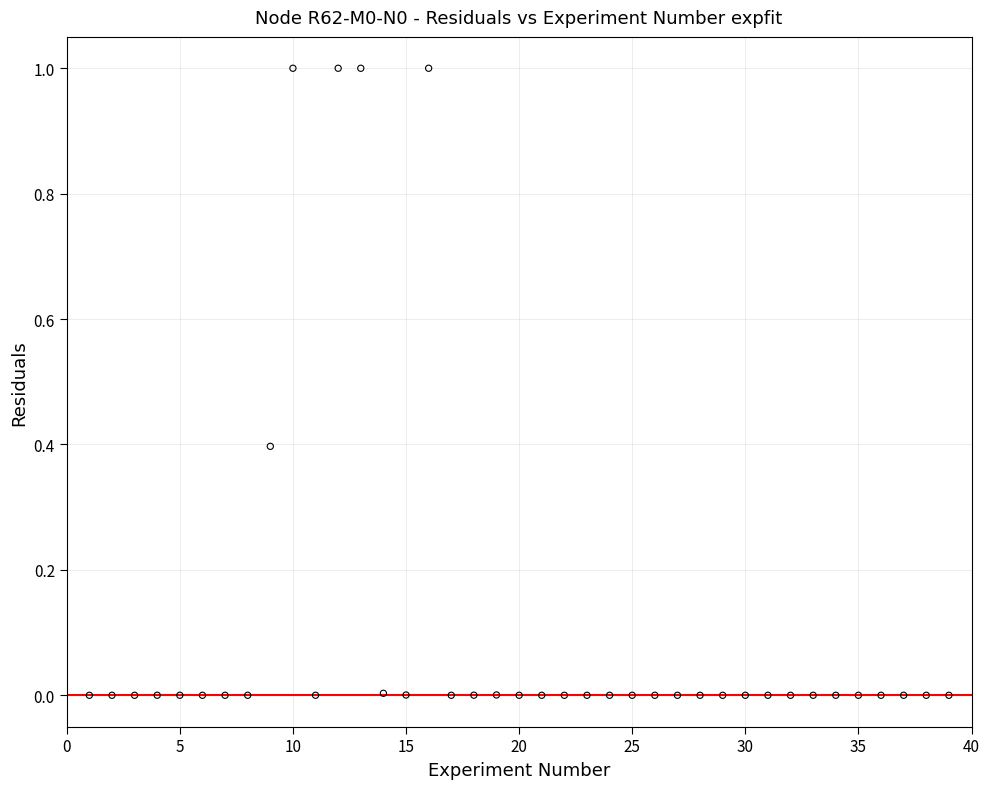

What is the range of X values (max minus min)?

38.0